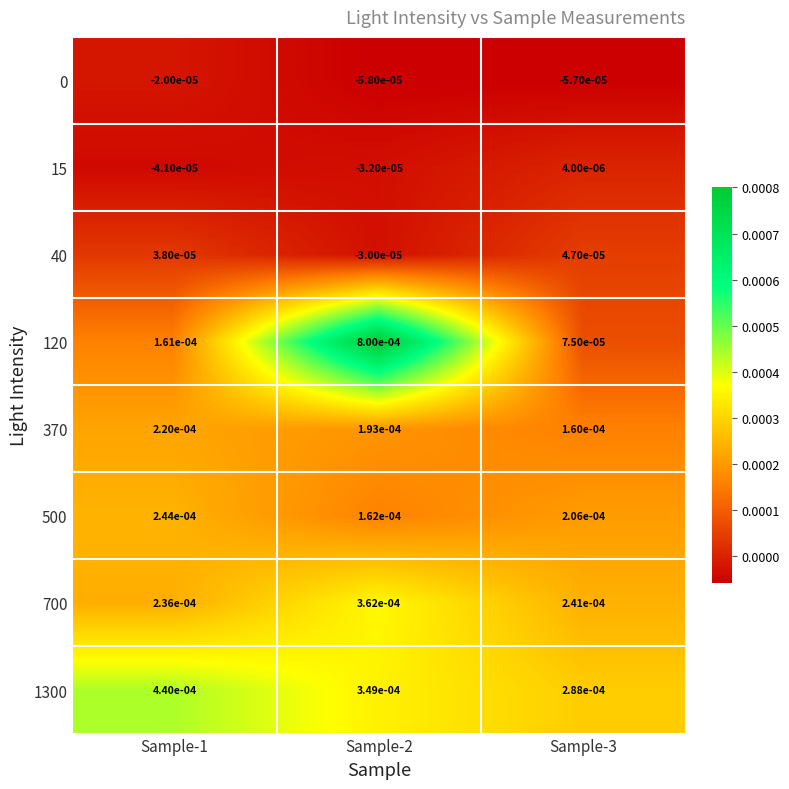

Is the value of 15 at Sample-1 greater than the value of 370 at Sample-2?

No